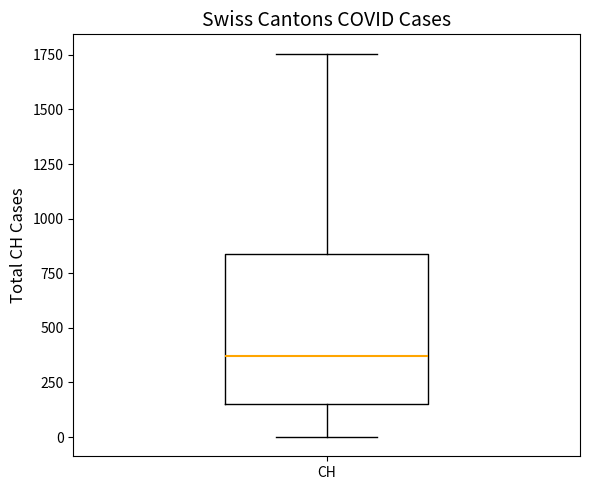

Read this box plot against the y-axis: the position of the median line, the range covered by the box, and the ends of both whiskers. The values are not printed on the chart, so give them approximately, as read against the axis.

median 350, box 150 to 850, whiskers 0 to 1750